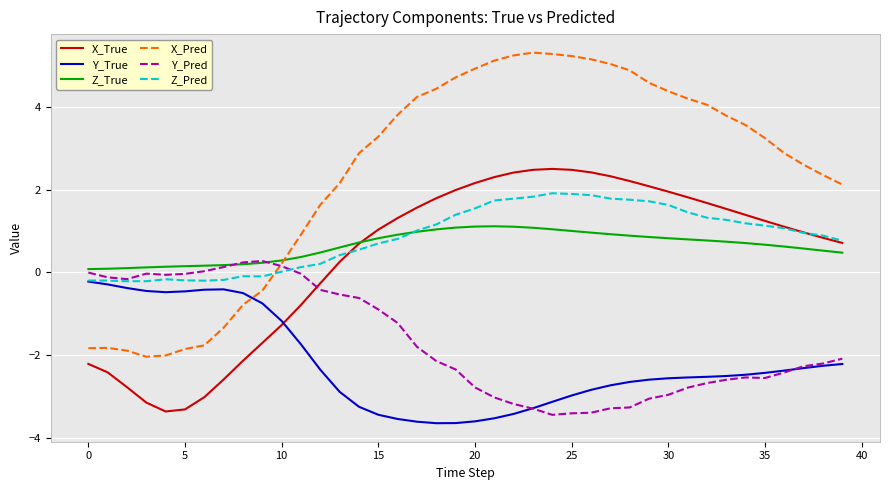

Which series has the widest spread of values?

X_Pred